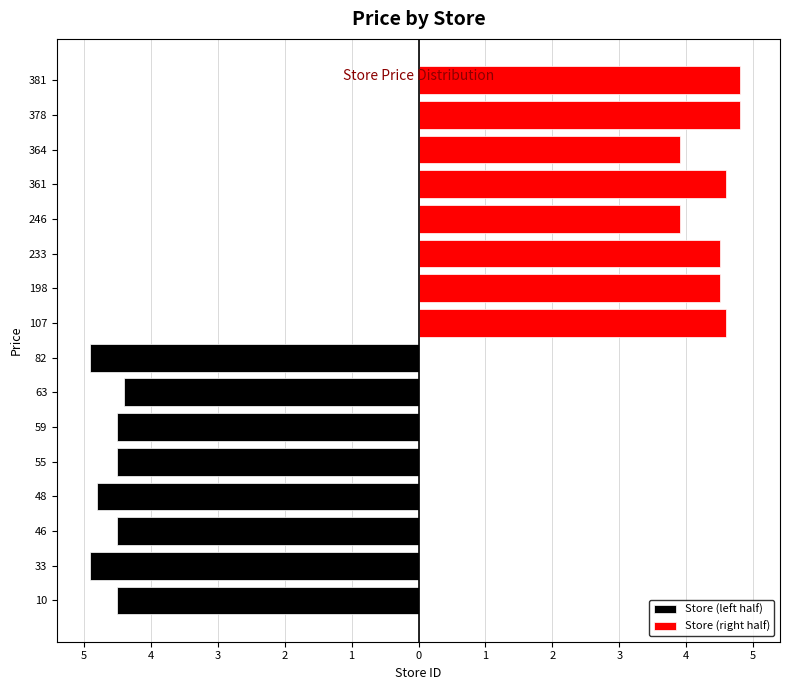

True or false: Store (right half) has a value of 4.5 at 198.

True